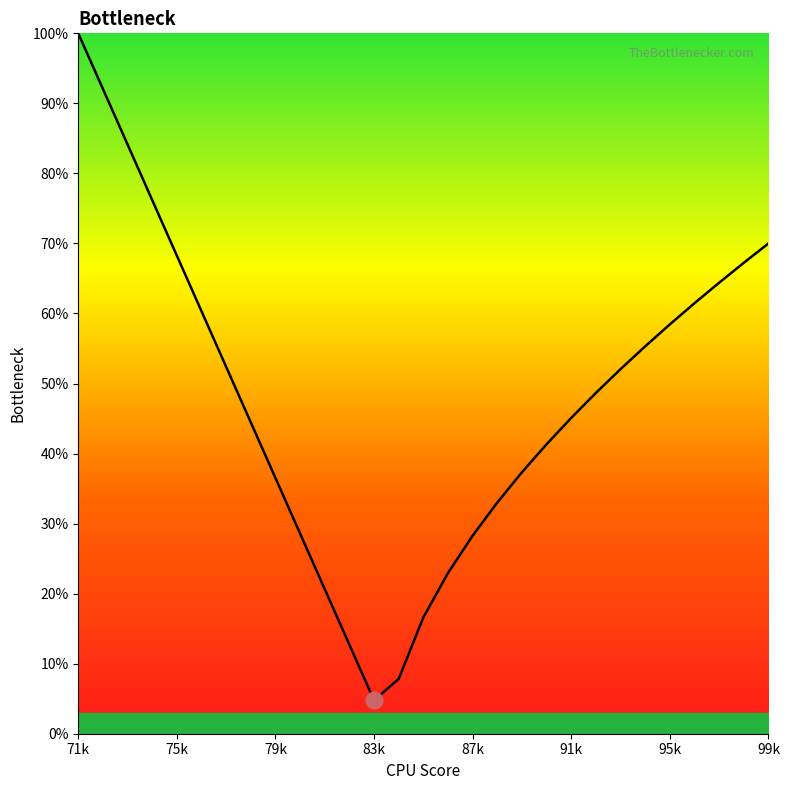

What is the smallest value displayed?

4.8